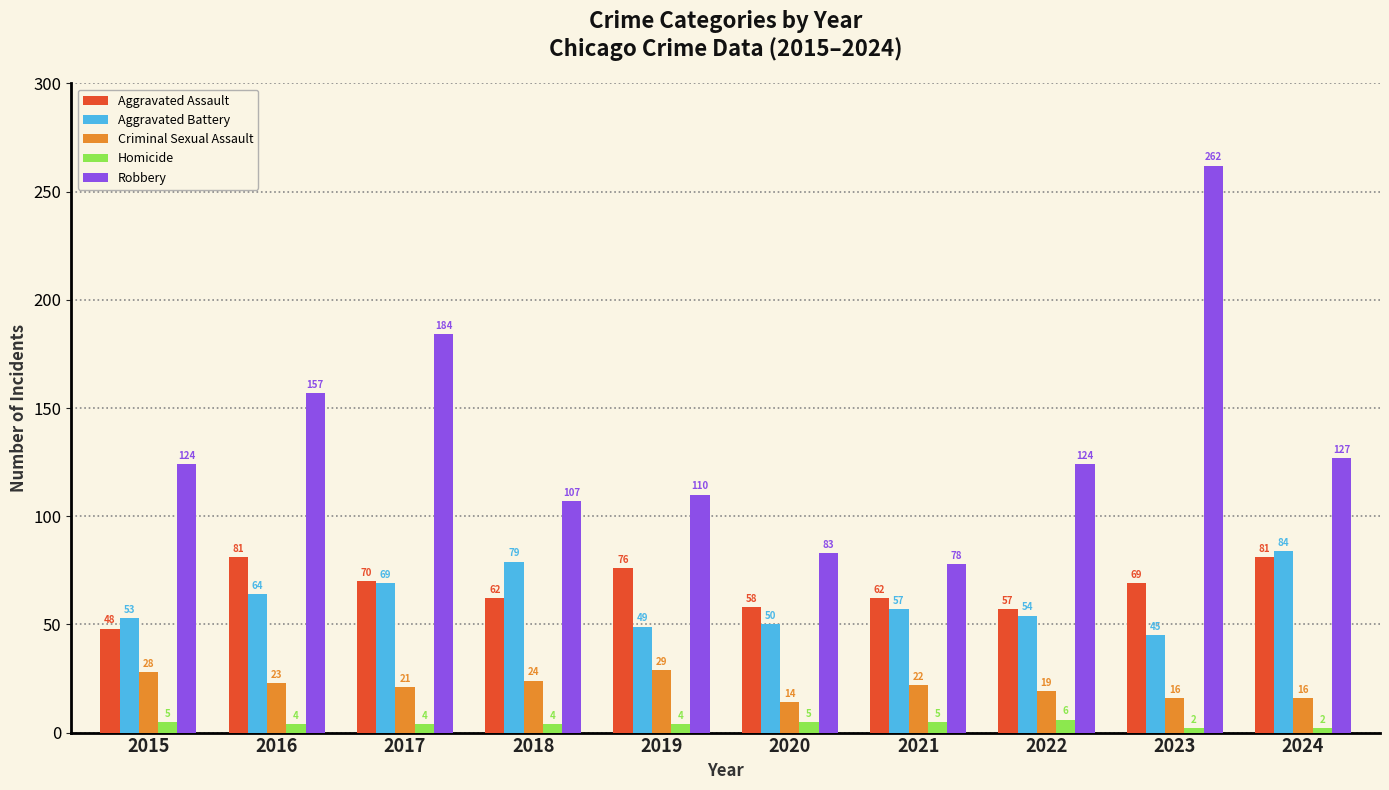

The Criminal Sexual Assault series shows 50 at 2019. True or false?

False